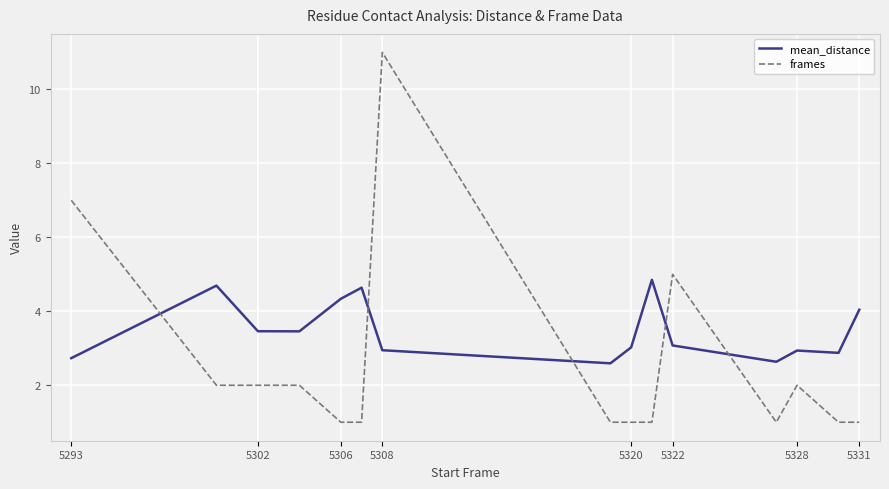

What is the highest value of the frames series?

11.0